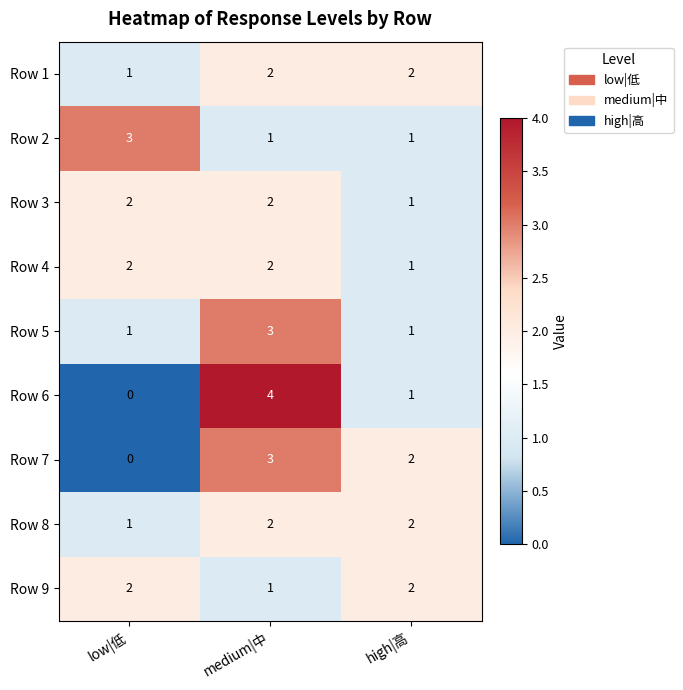

Is the value of Row 5 at low|低 greater than the value of Row 7 at medium|中?

No